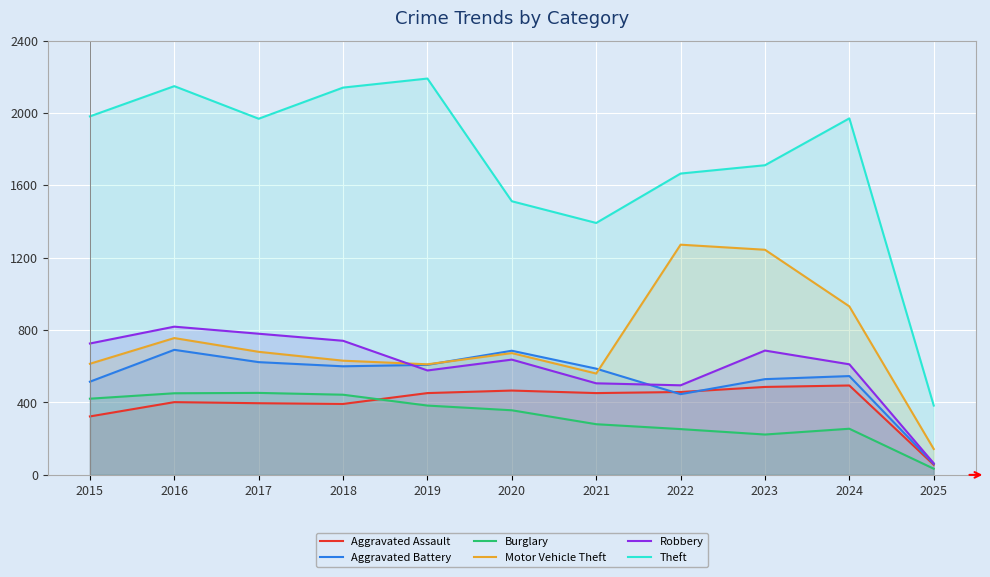

Which category has the lowest value across all series?

2025